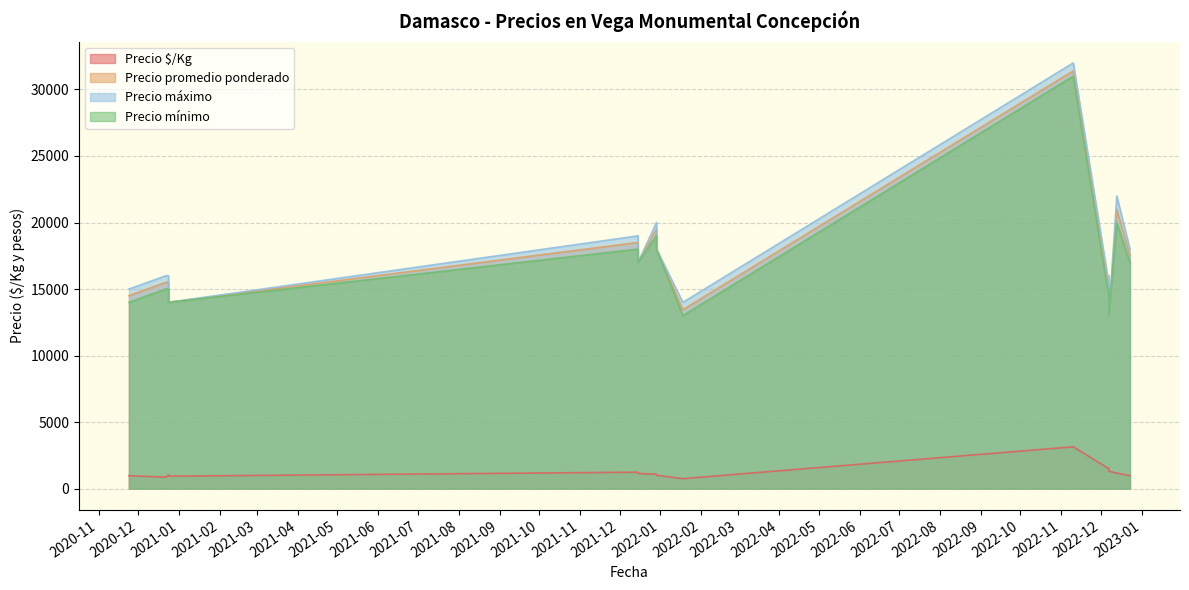

At which label does Precio promedio ponderado reach its peak?

2022-11-10